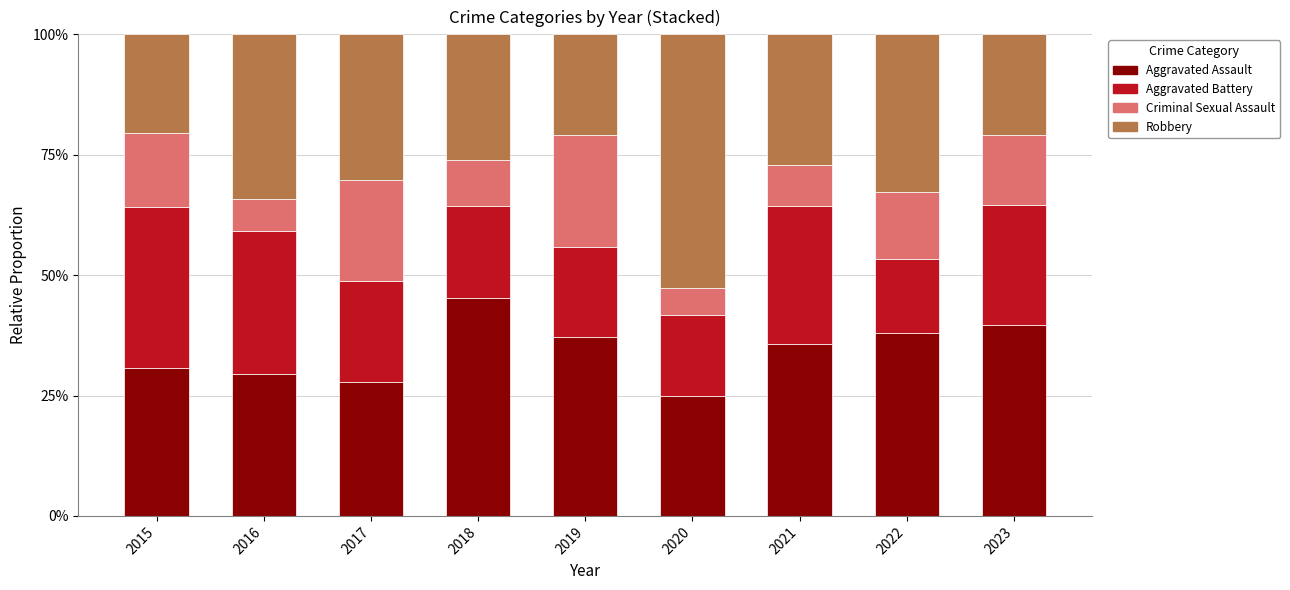

List the labels in order of Aggravated Assault value, smallest first.

2020, 2017, 2016, 2015, 2021, 2019, 2022, 2023, 2018